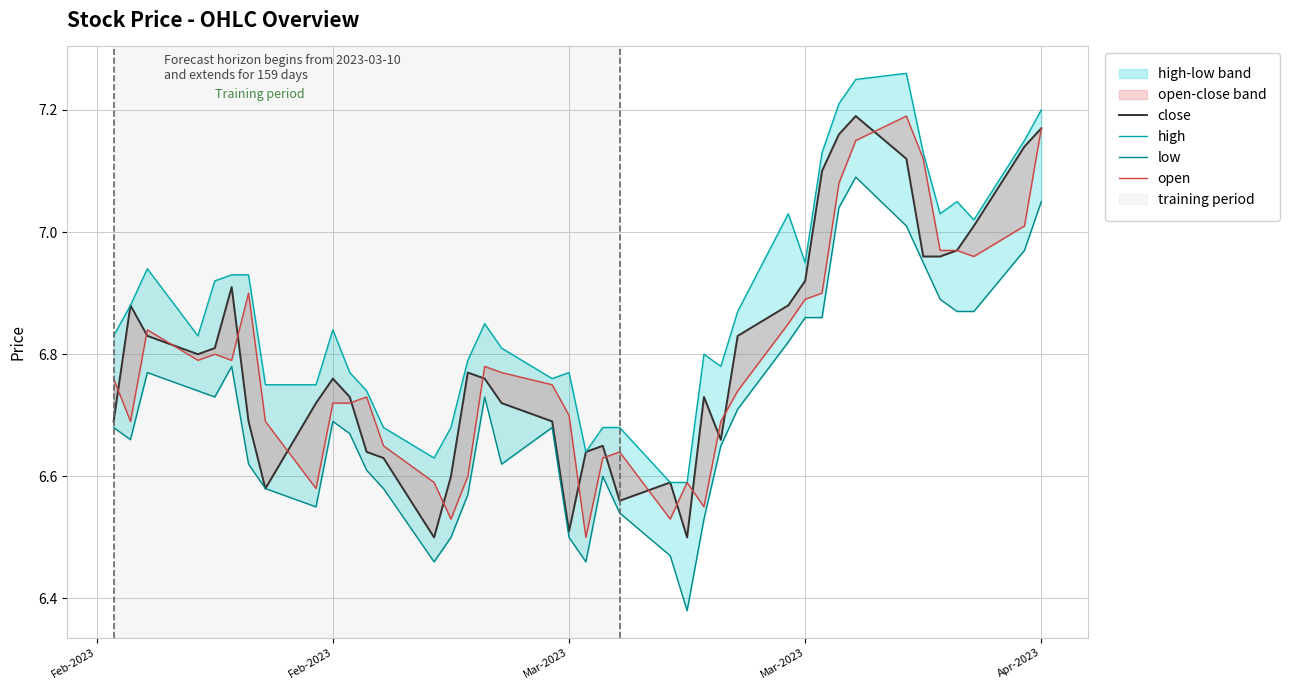

The open series shows 2.1 at 7. True or false?

False